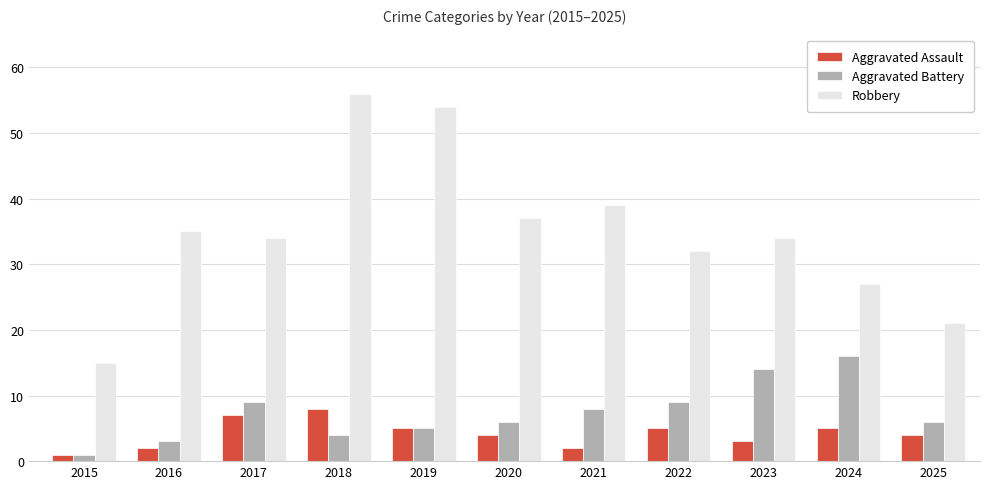

At which label does Aggravated Assault reach its minimum?

2015